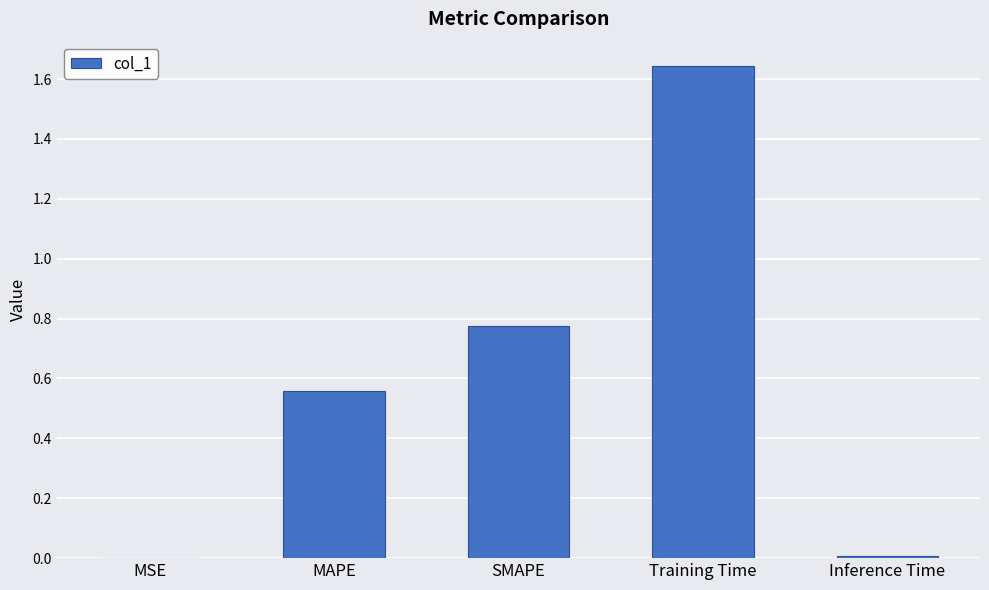

Between MAPE and MSE, which is larger?

MAPE